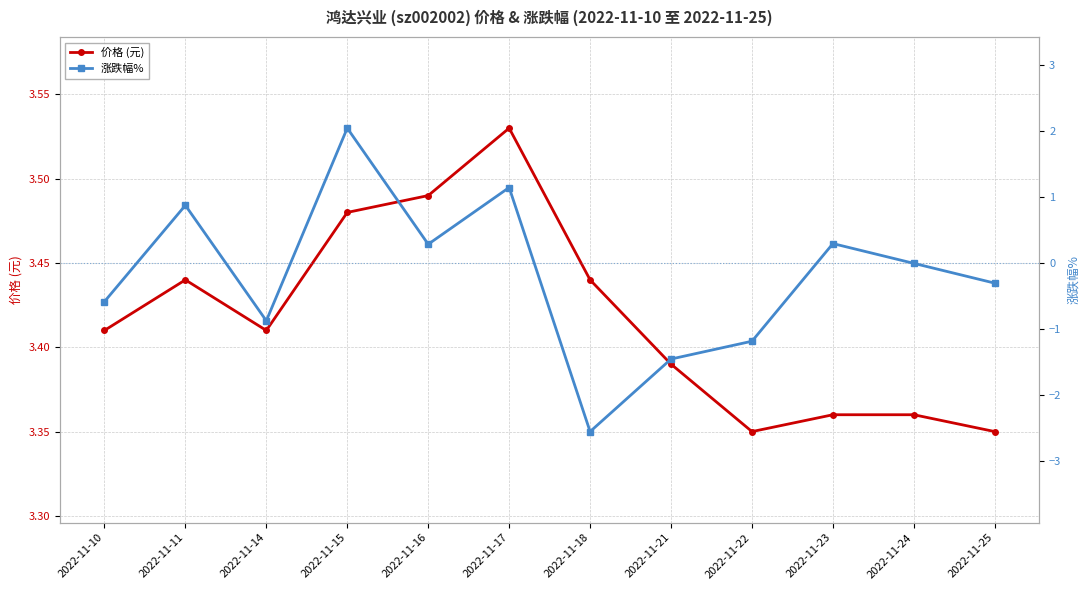

How many positive values does the 涨跌幅% series have?

5